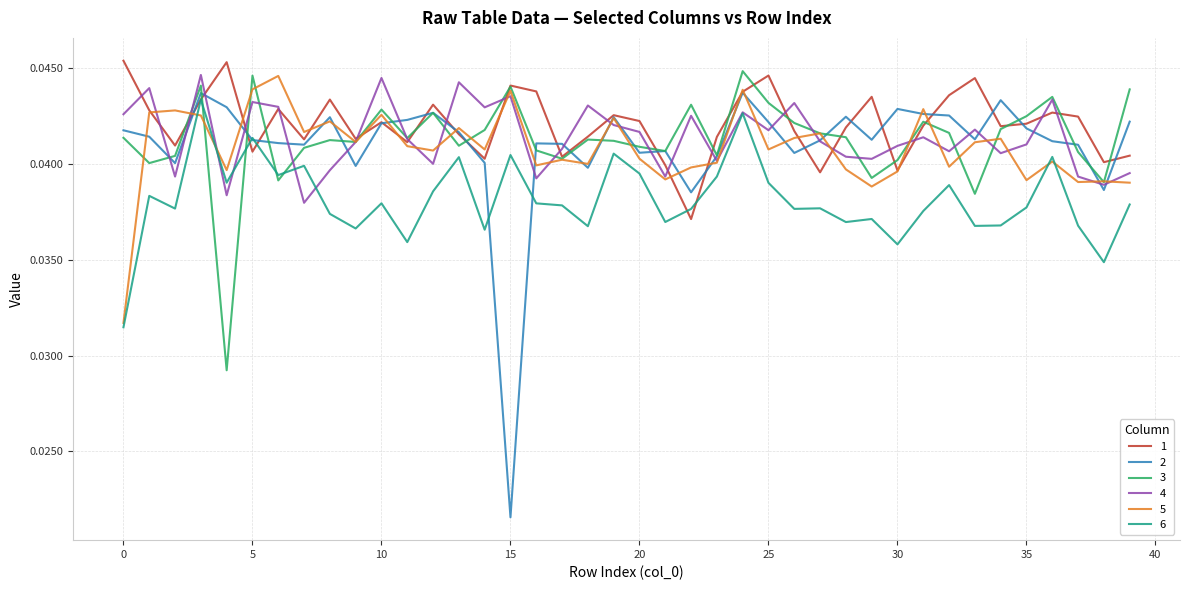

At which label is 2 closest to 0?

15